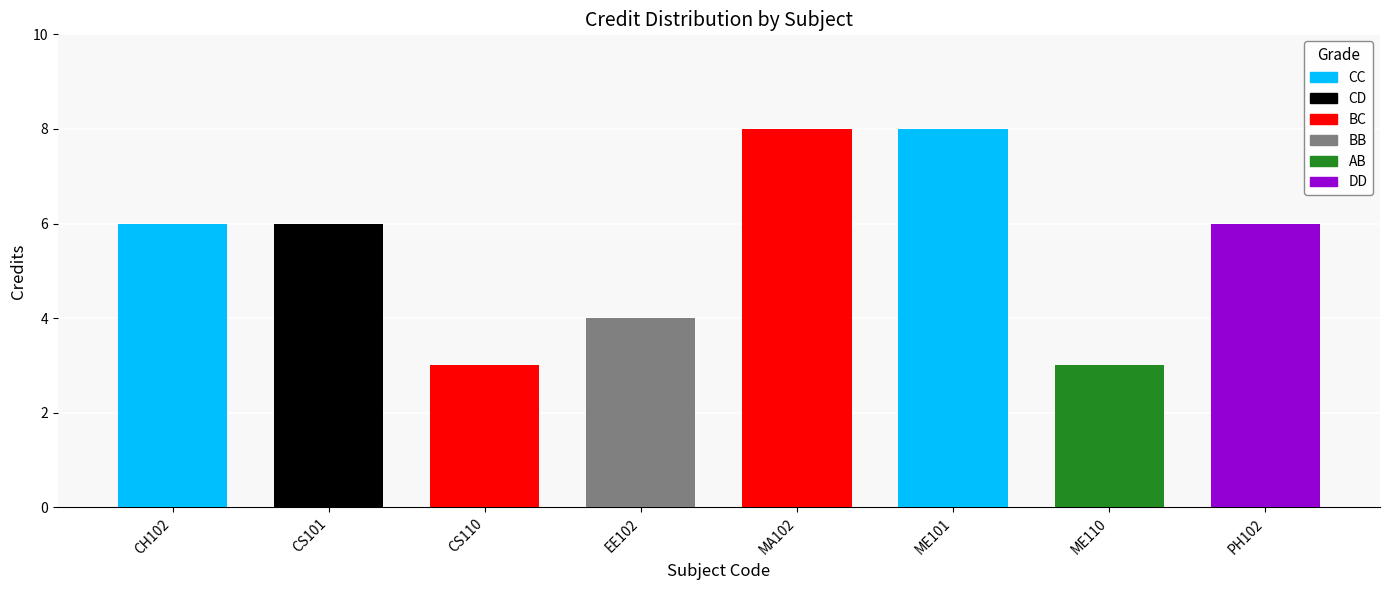

What is the minimum value shown in the chart?

3